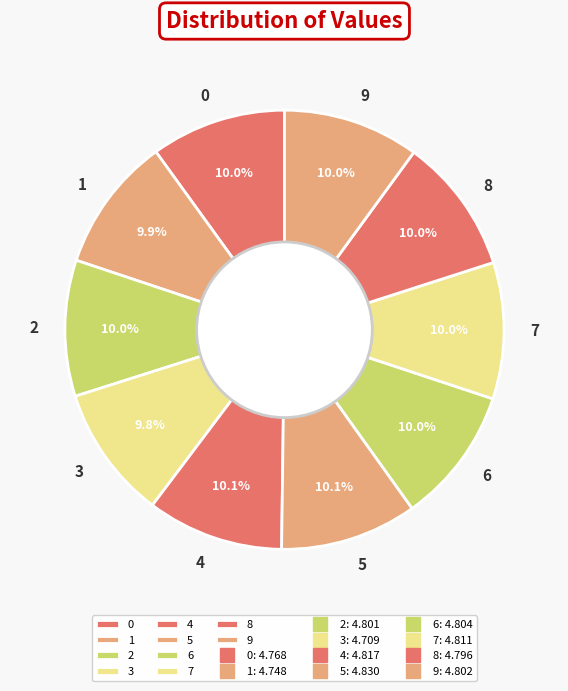

True or false: 0 accounts for 10% of the total.

True